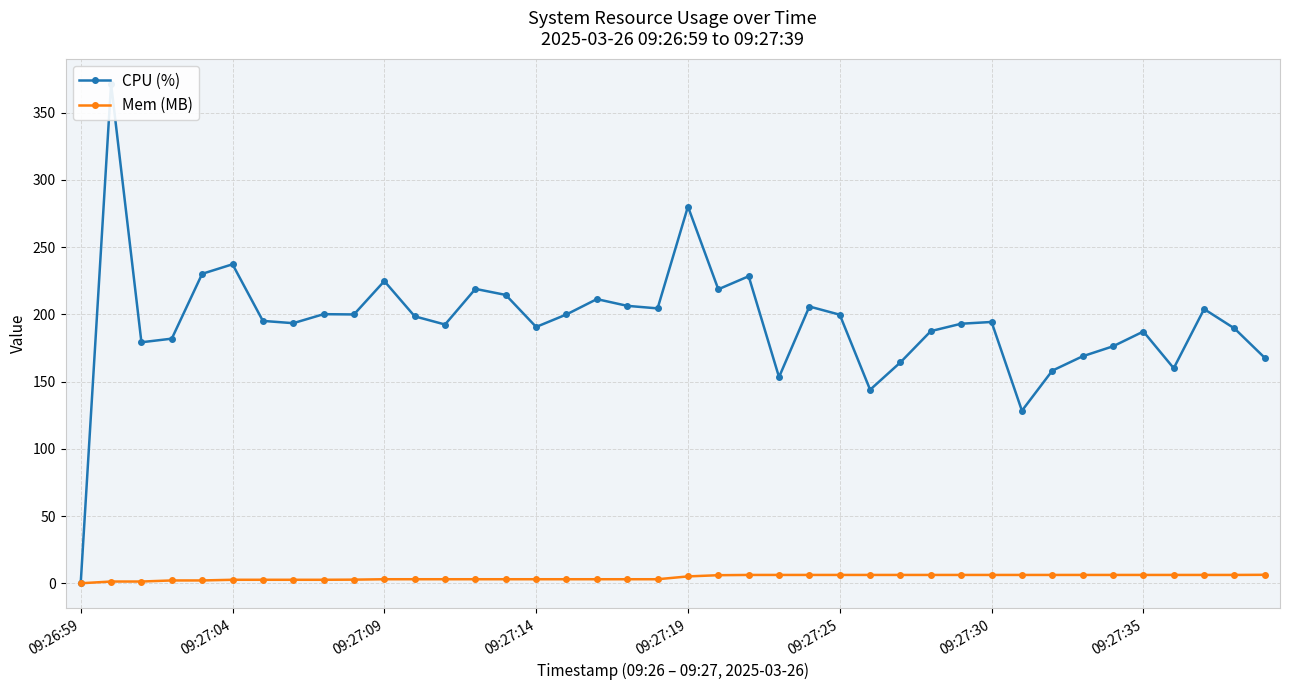

Where does the Mem (MB) series first go above 5?

09:27:19